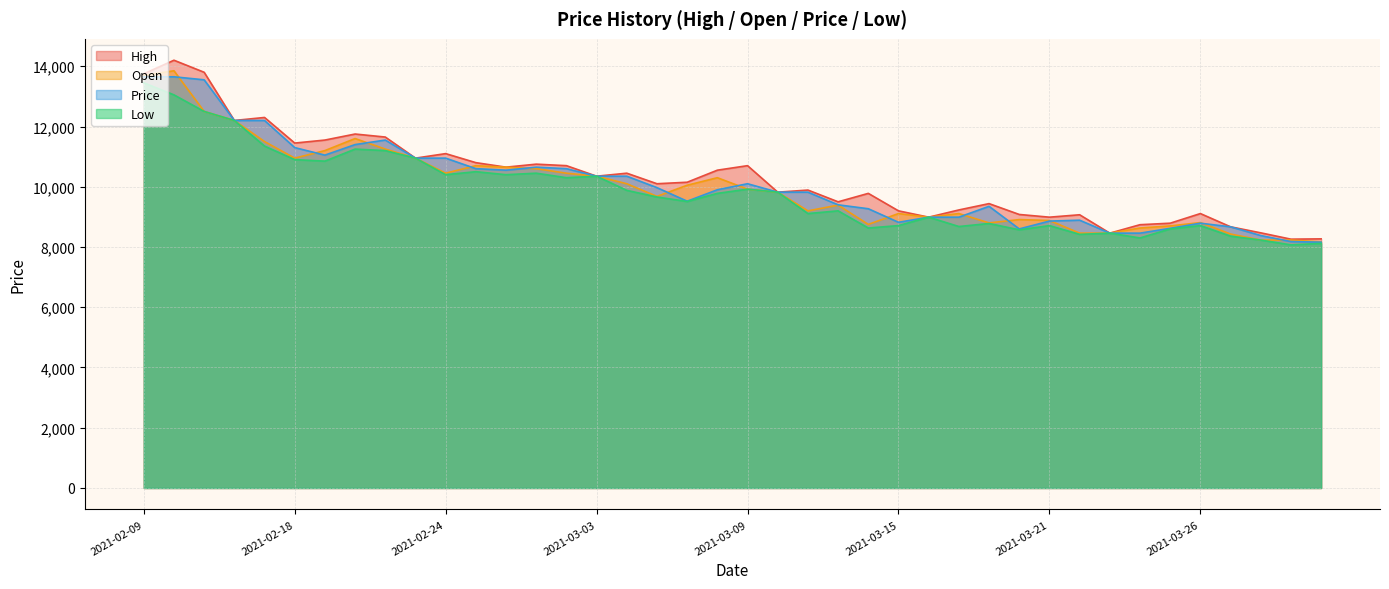

True or false: Price and High intersect in this chart.

False